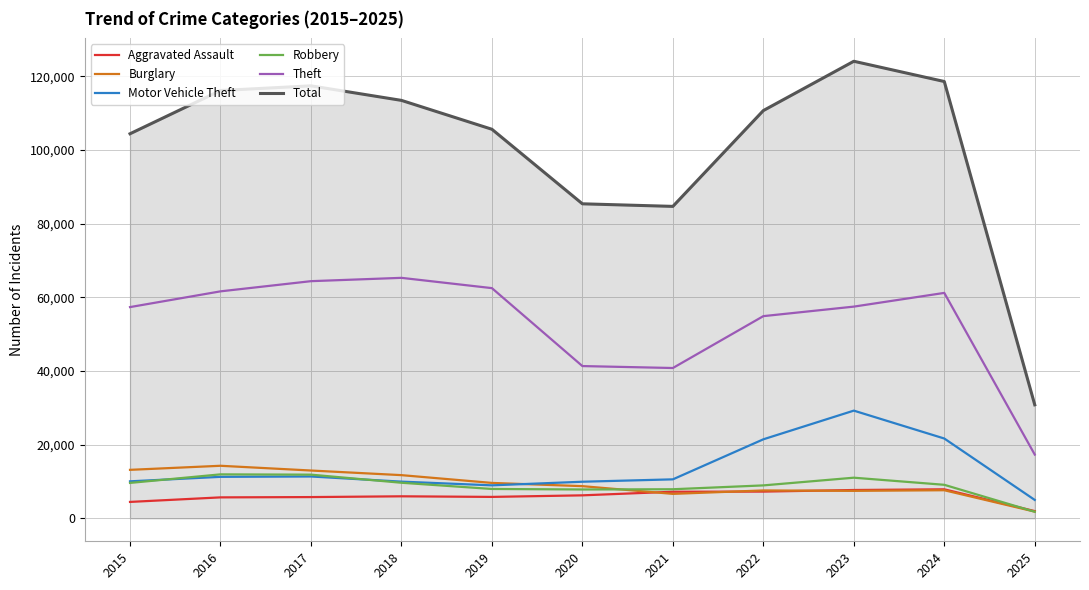

Is this an area chart (filled region under the line)?

No